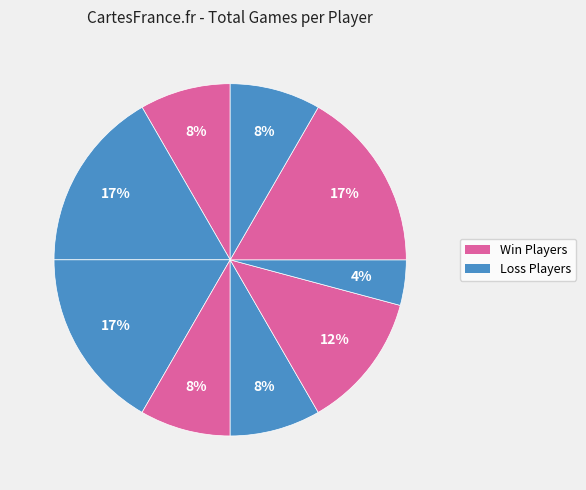

Count the number of slices in the pie.

9